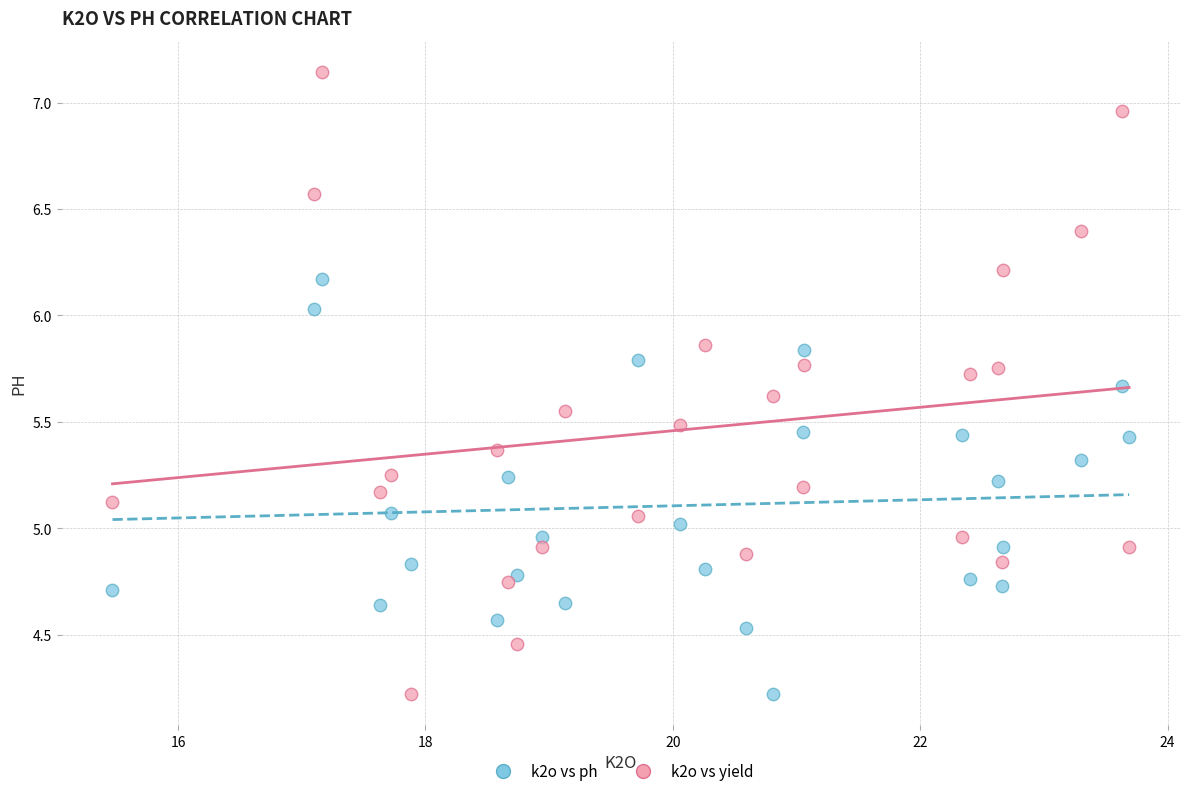

Which series has the widest spread of Y values?

k2o vs yield